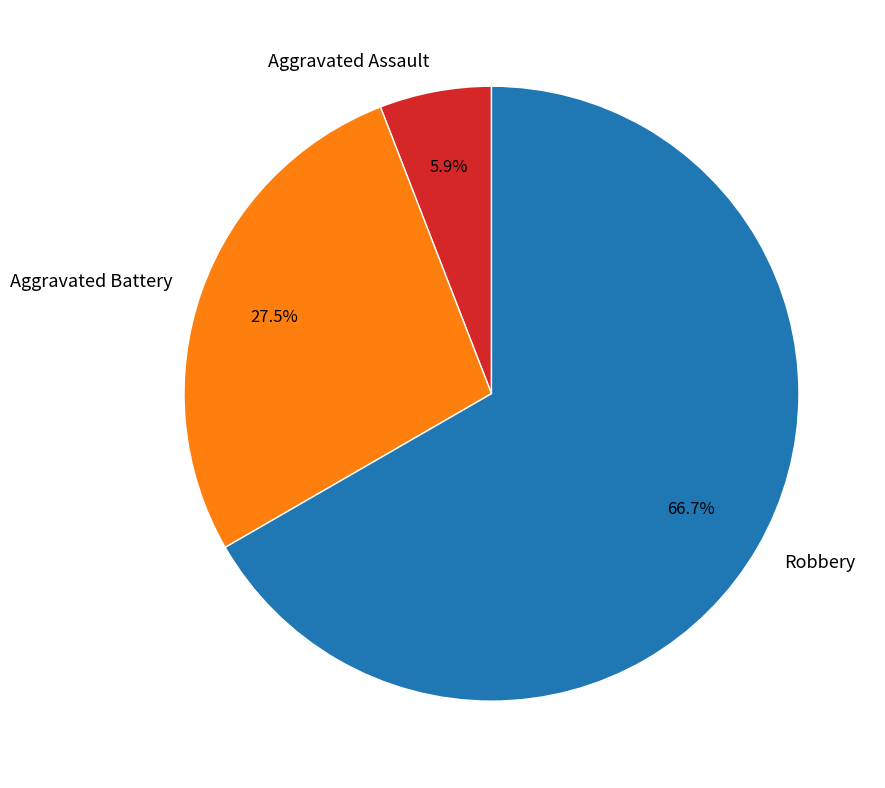

What is the smallest slice in the pie chart?

Aggravated Assault